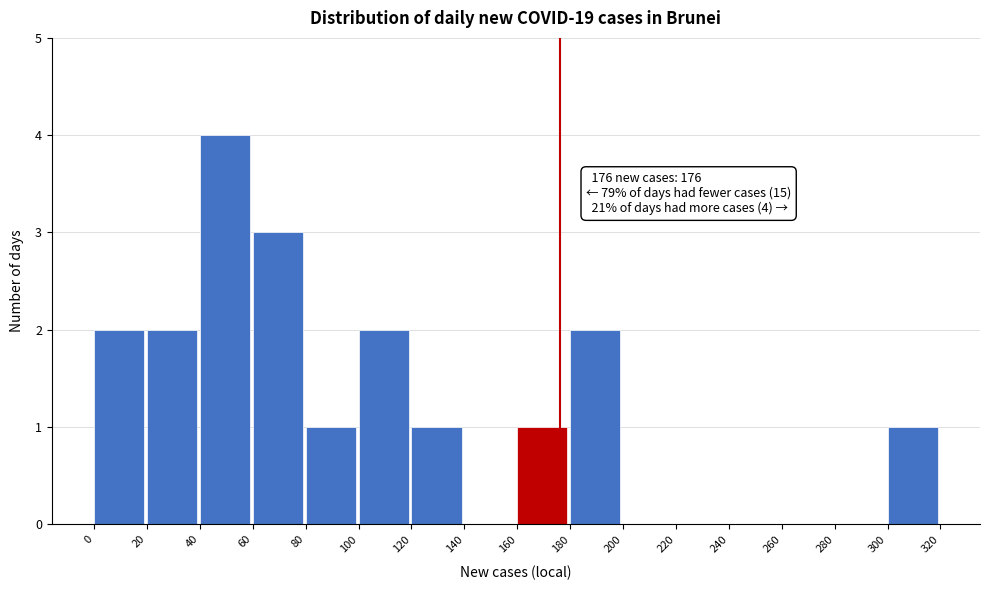

Which range on the x-axis has the tallest bar?

40 to 60